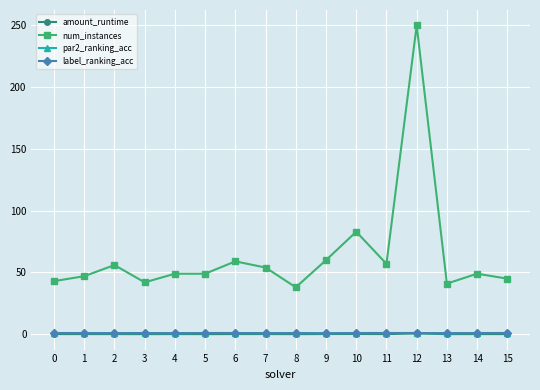

Which series has the largest range (max minus min)?

num_instances